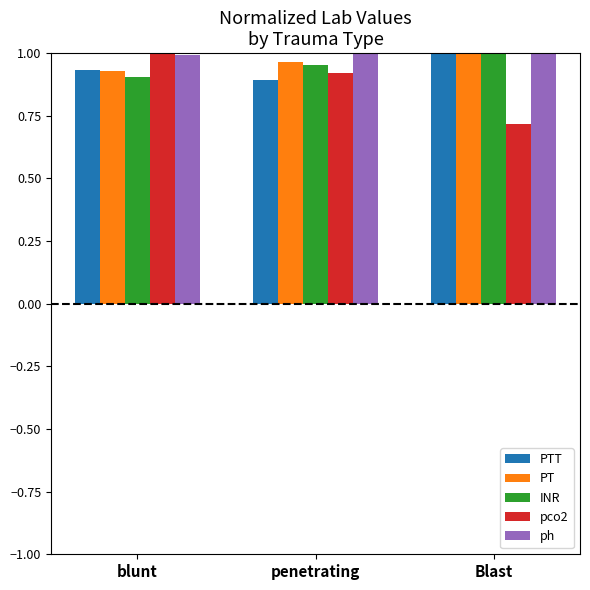

How many bars are there in each group?

5